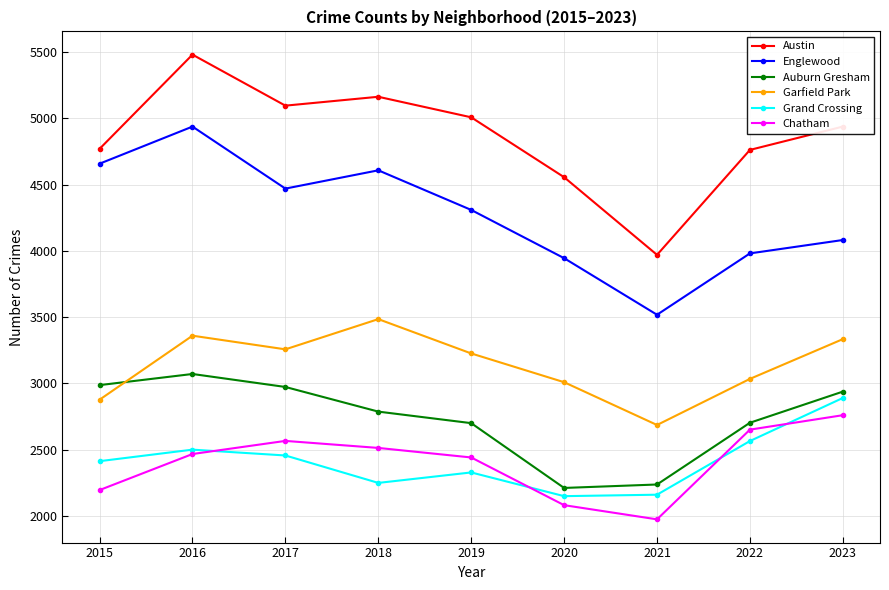

What is the maximum value for Garfield Park?

3485